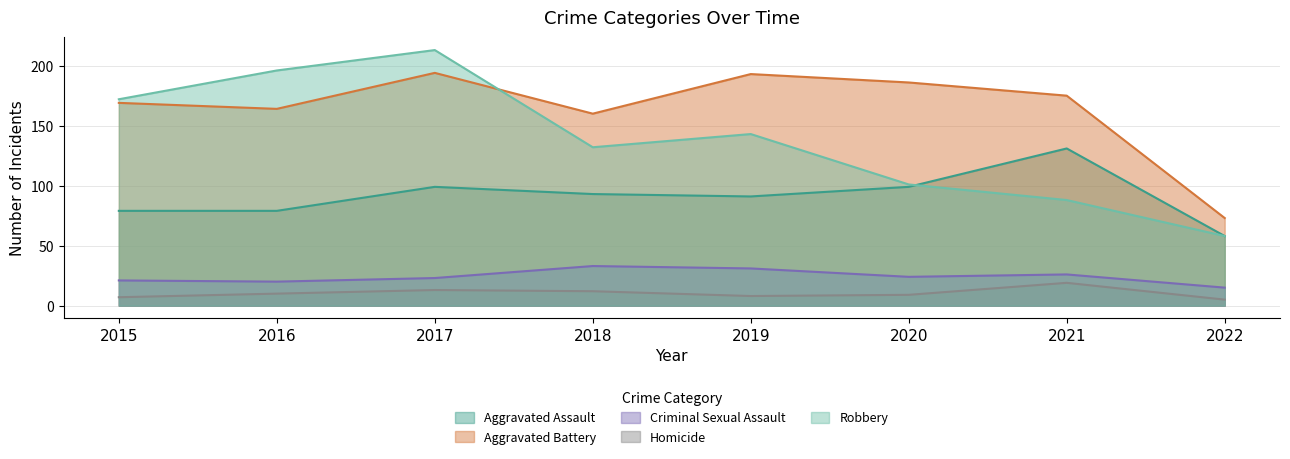

At how many categories does at least one series exceed 177?

4